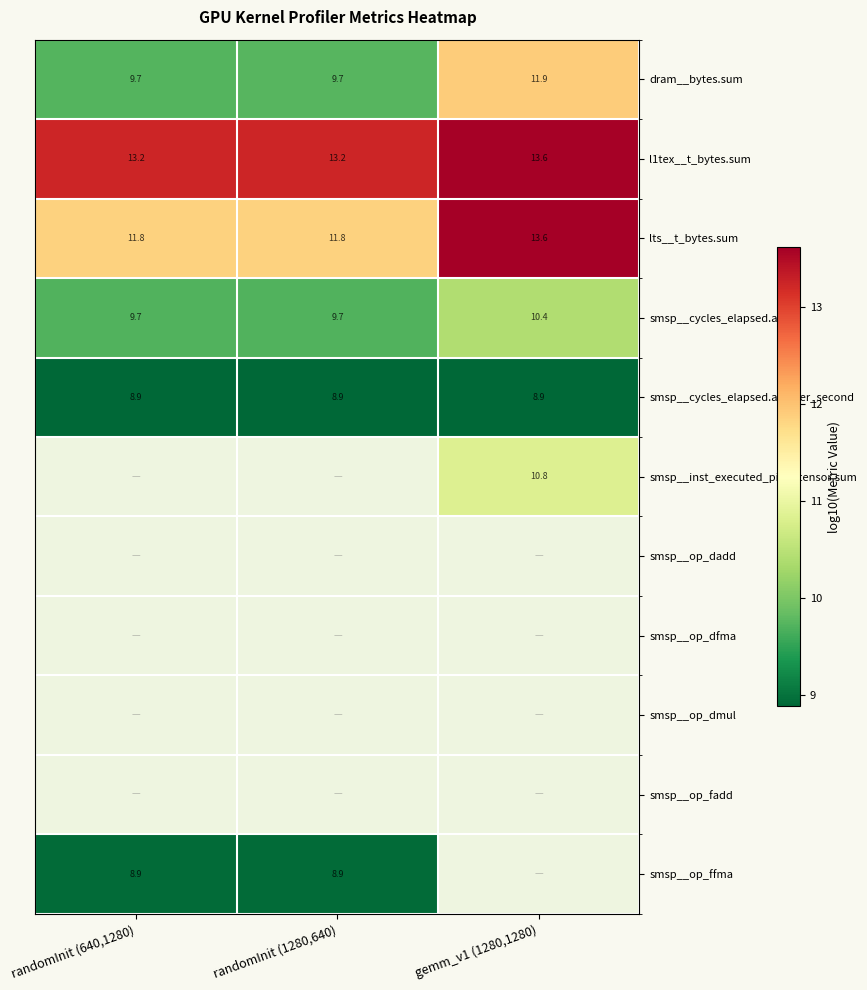

At which label is dram__bytes.sum closest to 10?

randomInit (1280,640)